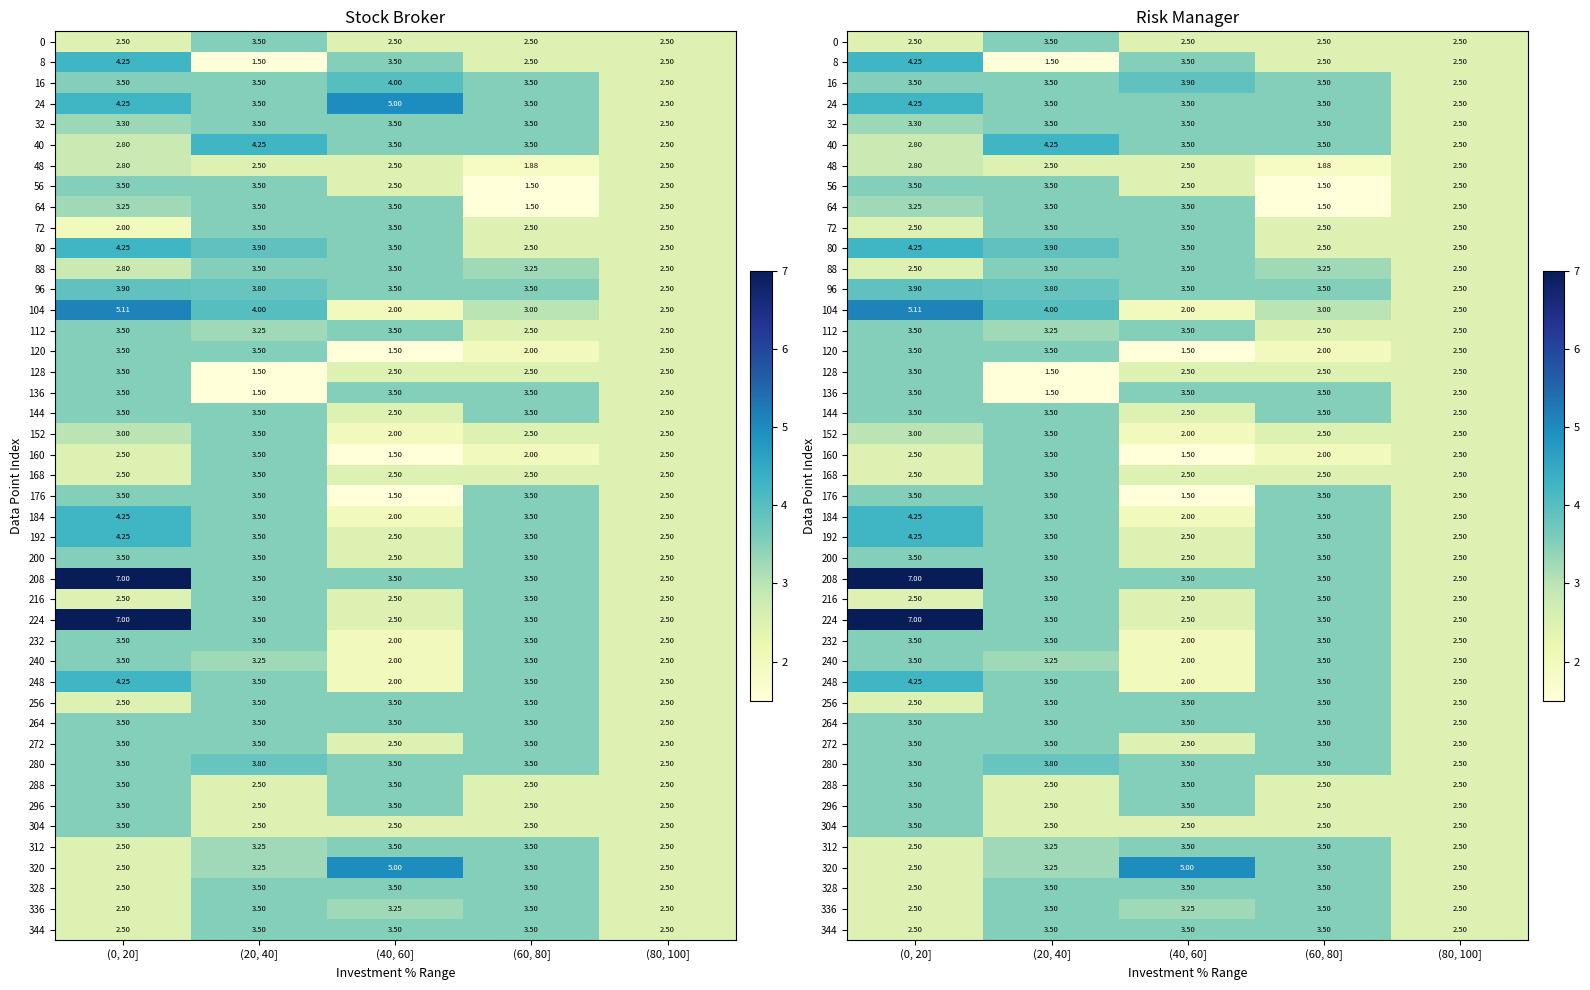

True or false: 0 has a value of 1 at 4a.

False